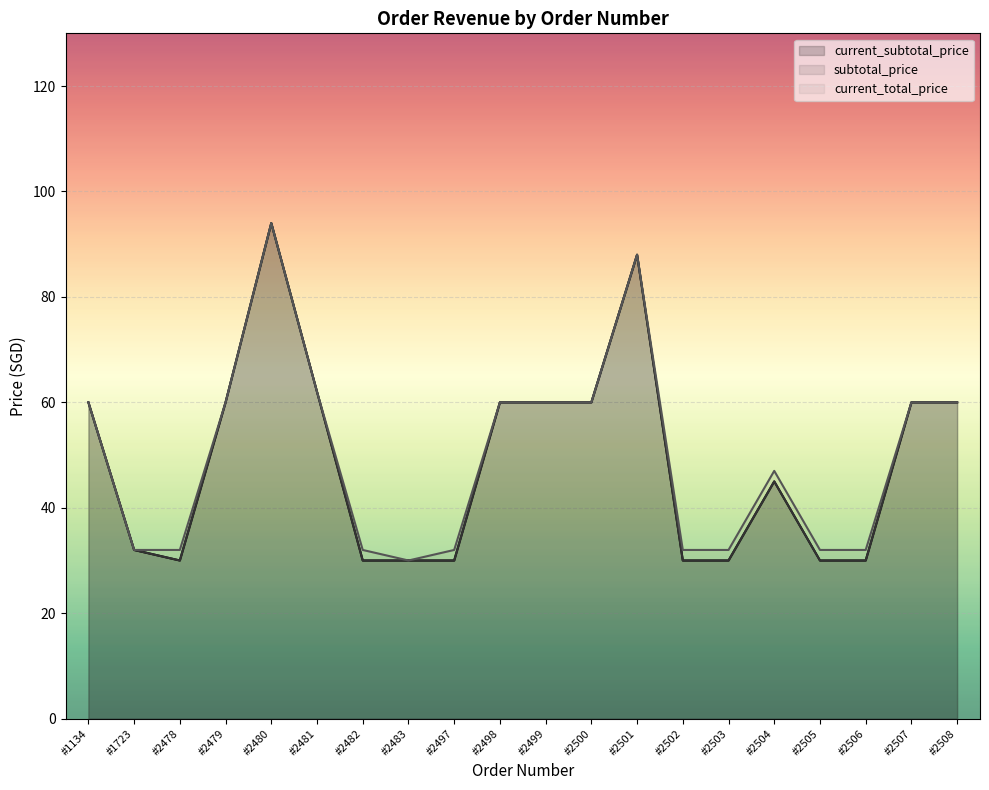

Where does the subtotal_price series first go above 60?

#2480